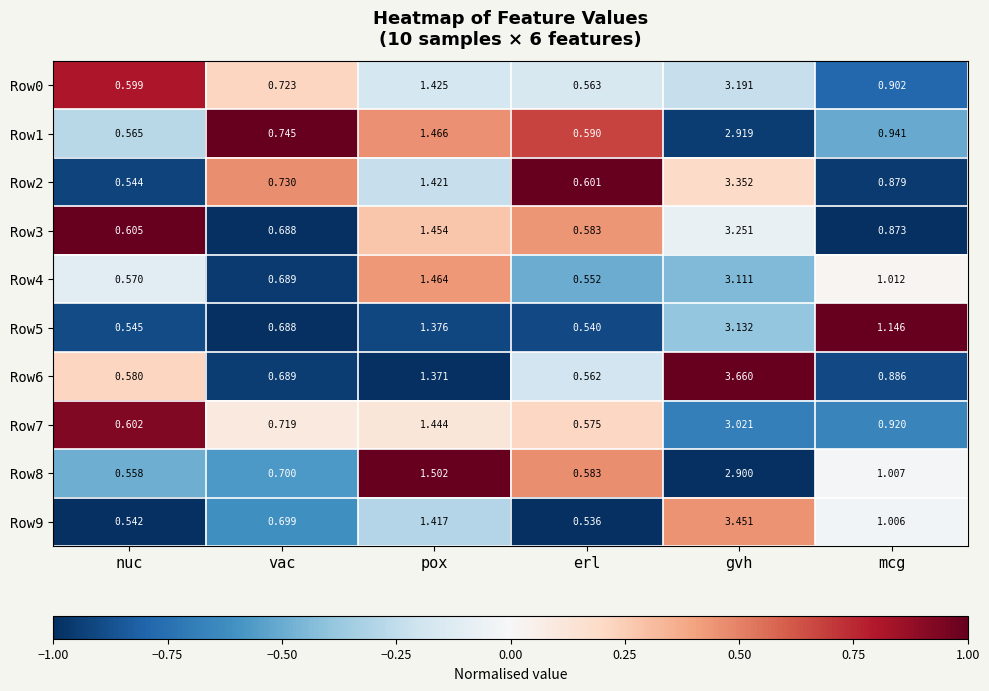

List the labels in order of Row6 value, largest first.

gvh, pox, mcg, vac, nuc, erl